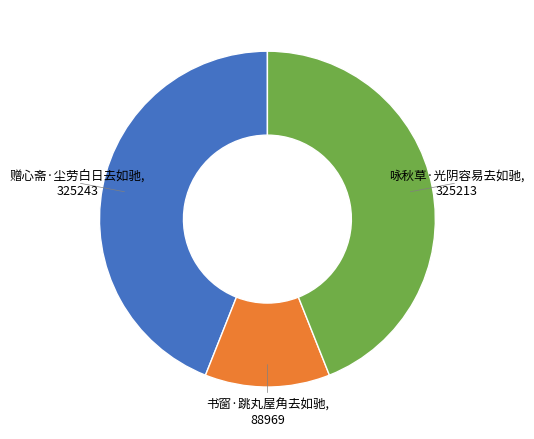

Does any single category account for the majority?

No